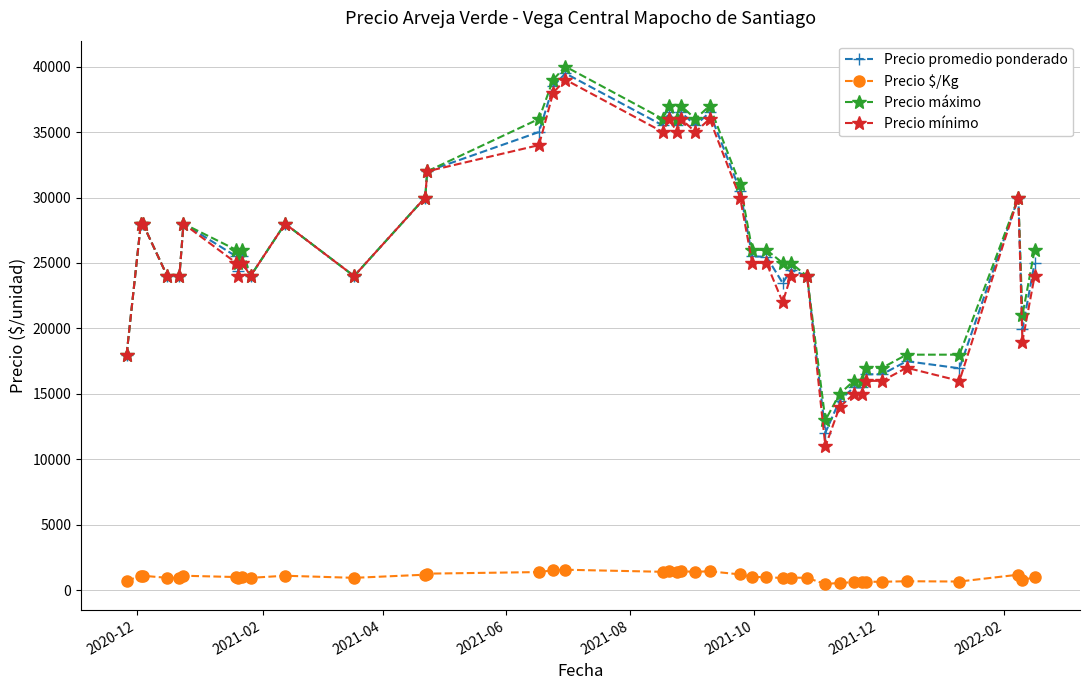

What is the value of the Precio mínimo point at the 8th from the left?

24000